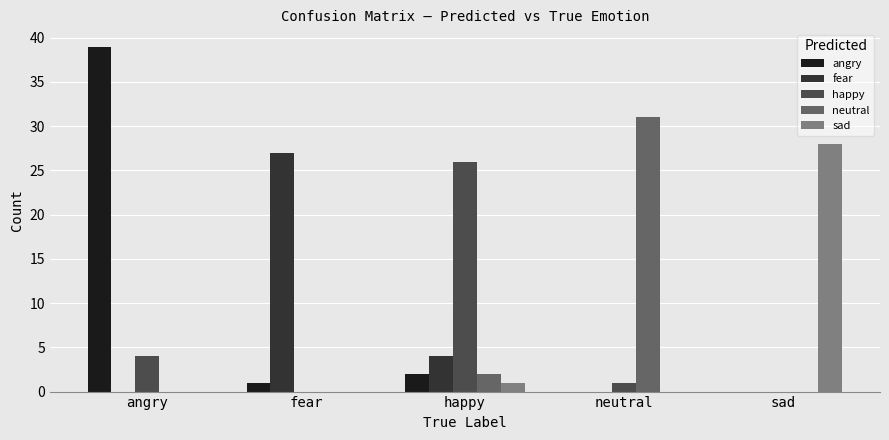

The neutral series shows 0 at fear. True or false?

True